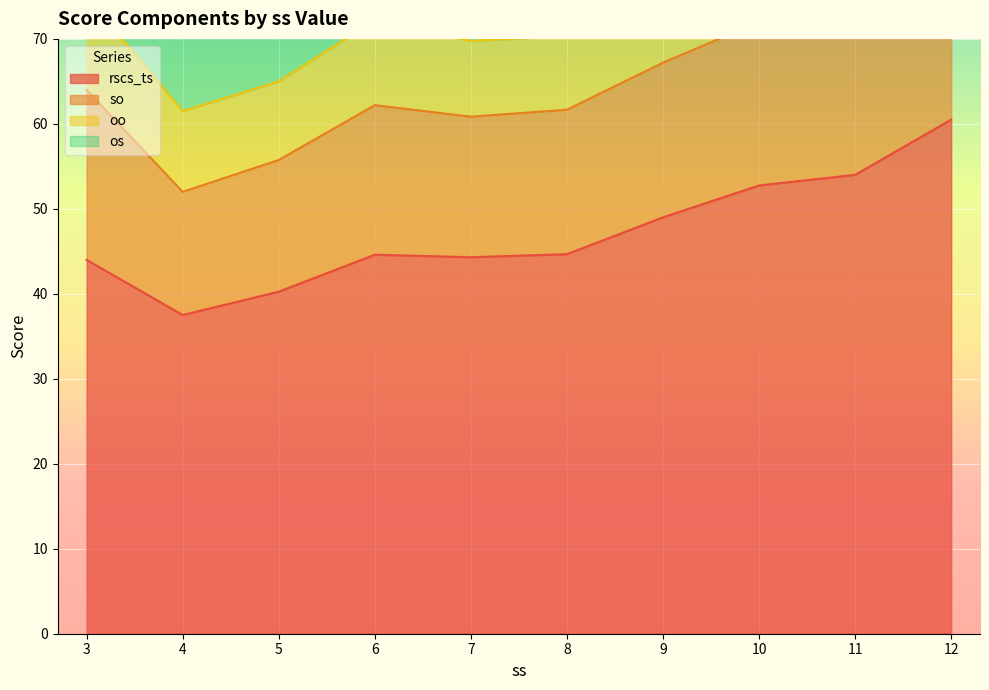

The rscs_ts series shows 67.1 at 6. True or false?

False